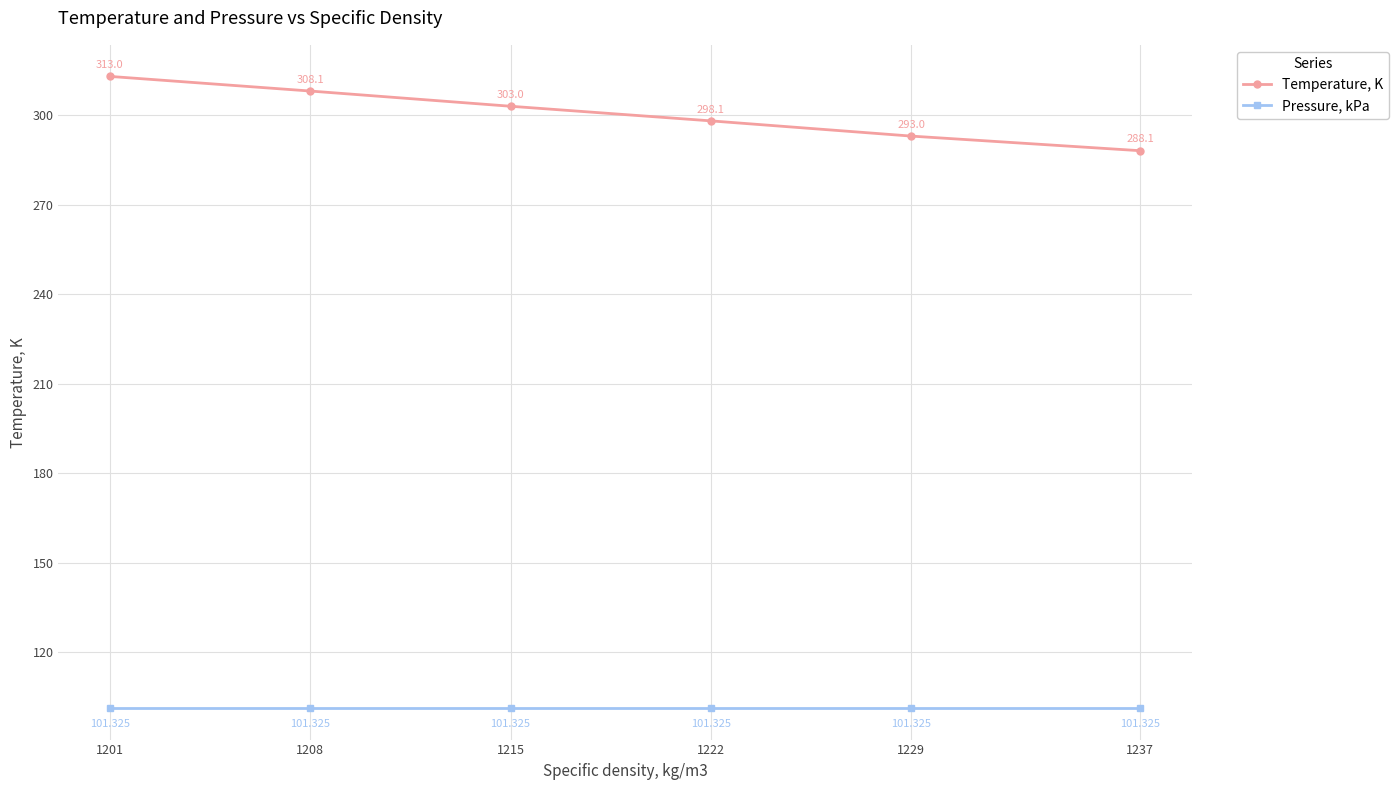

Rank the series at 1201 from highest to lowest value.

Temperature, K, Pressure, kPa